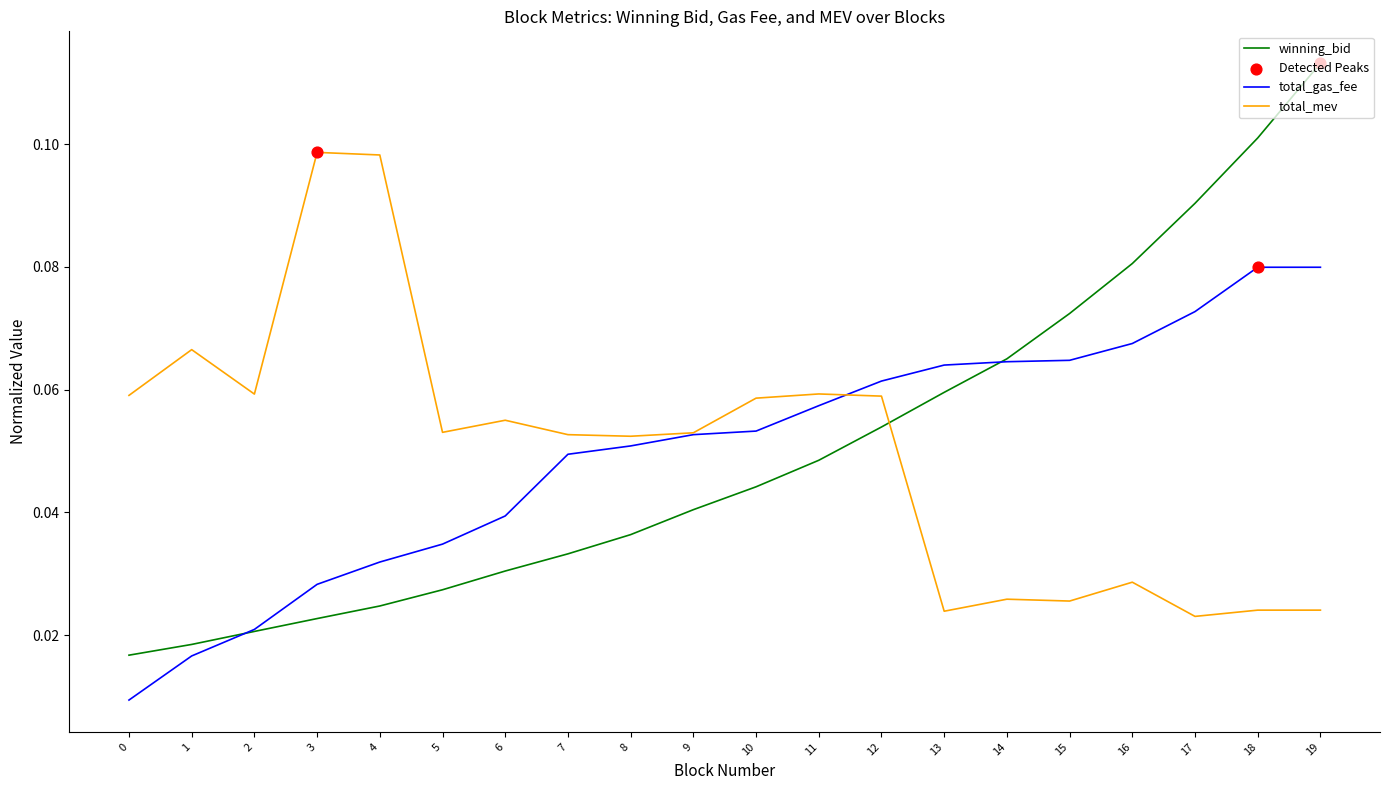

Which series has the widest spread of values?

winning_bid